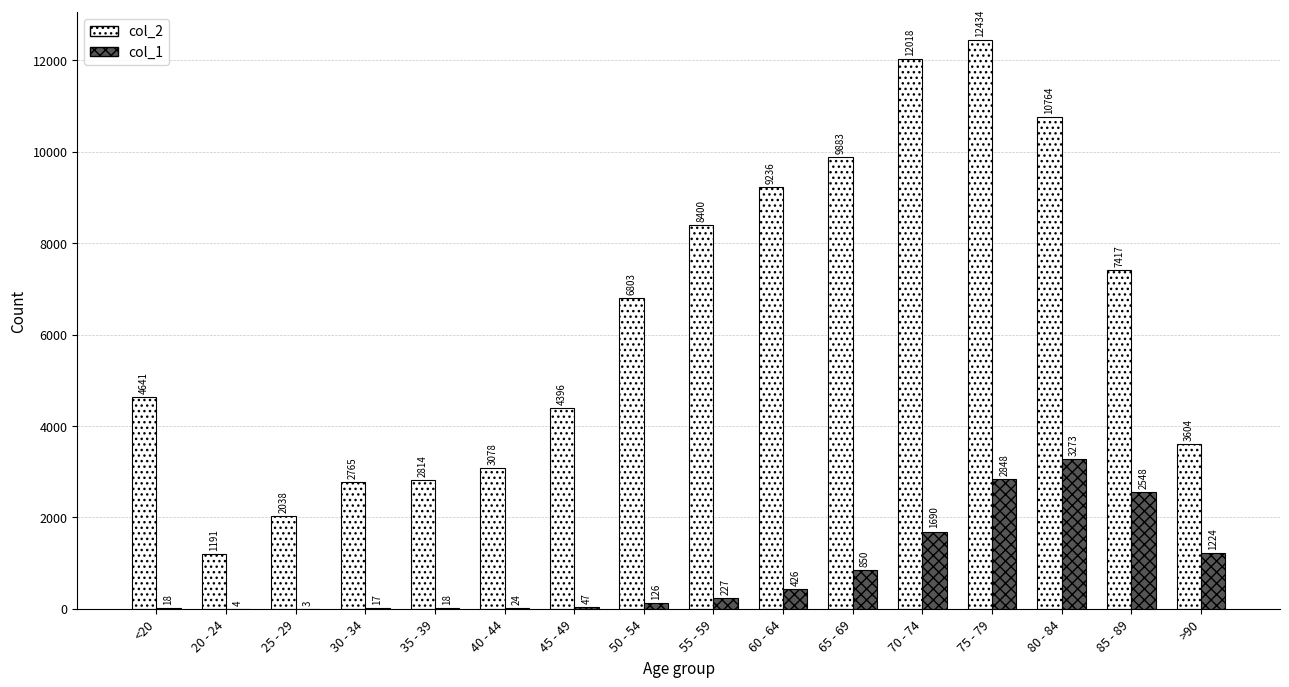

What is the maximum value shown in the chart?

12434